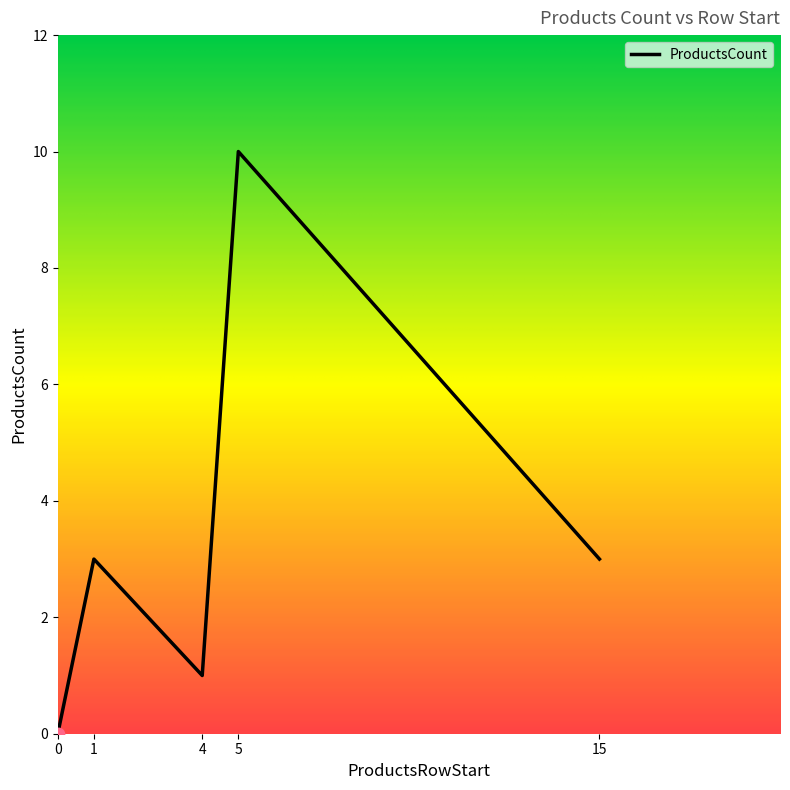

What is the change in value from 0 to 15?

+3